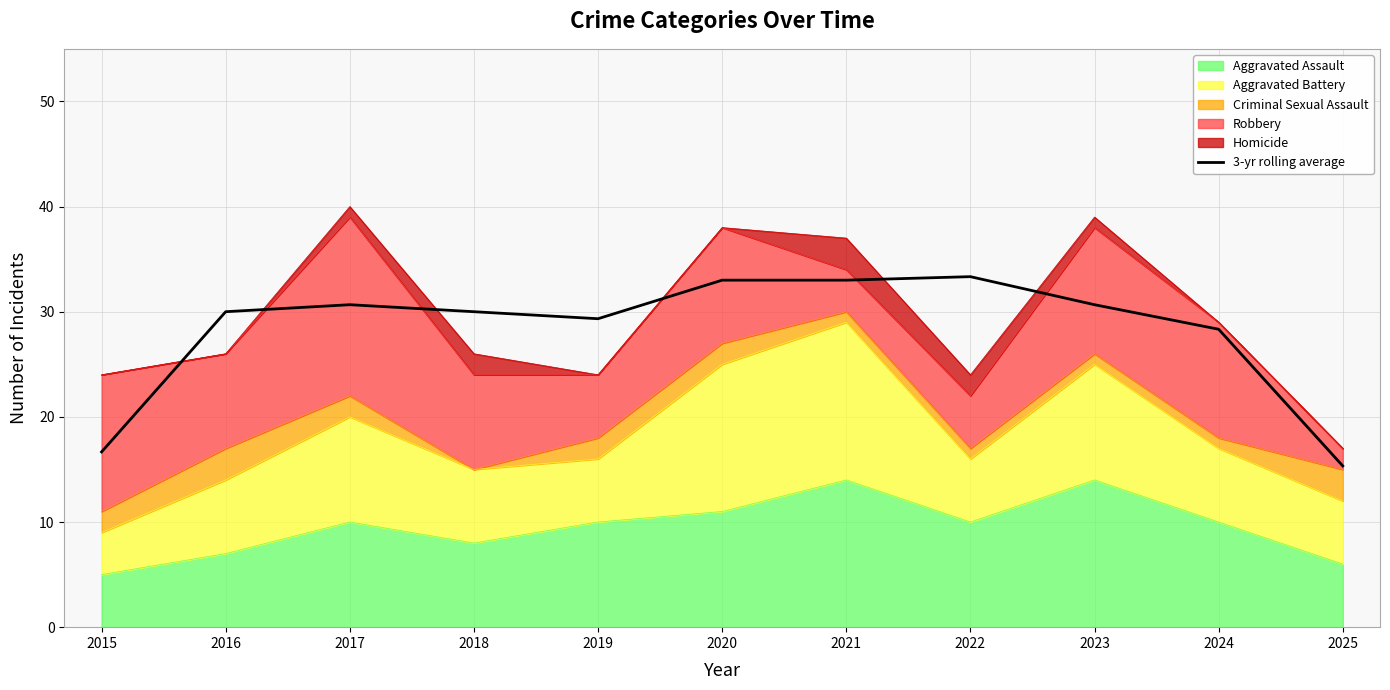

What value does the data have at 2024?

28.3